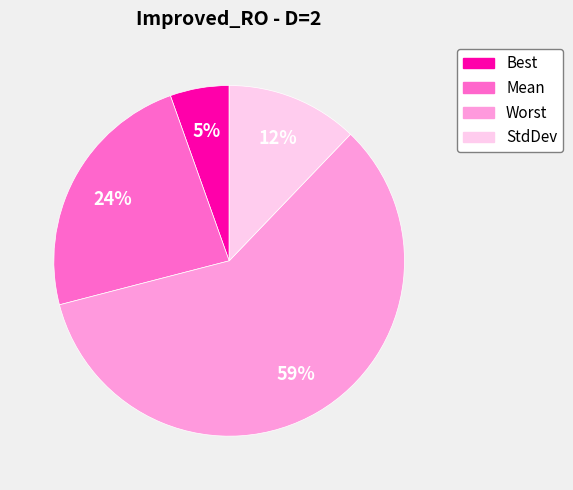

Is the sum of Mean and StdDev greater than half?

No